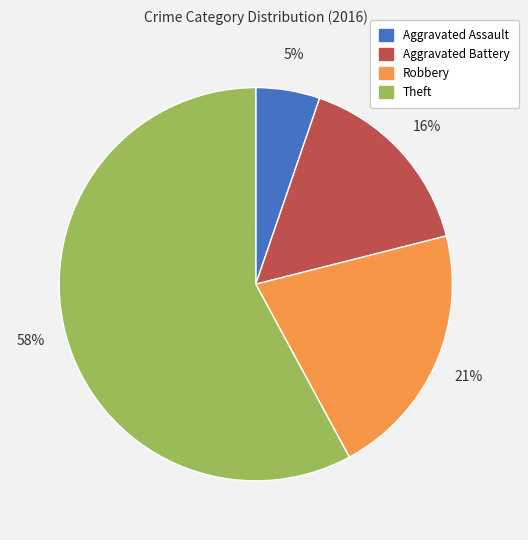

How many slices are in this pie chart?

4